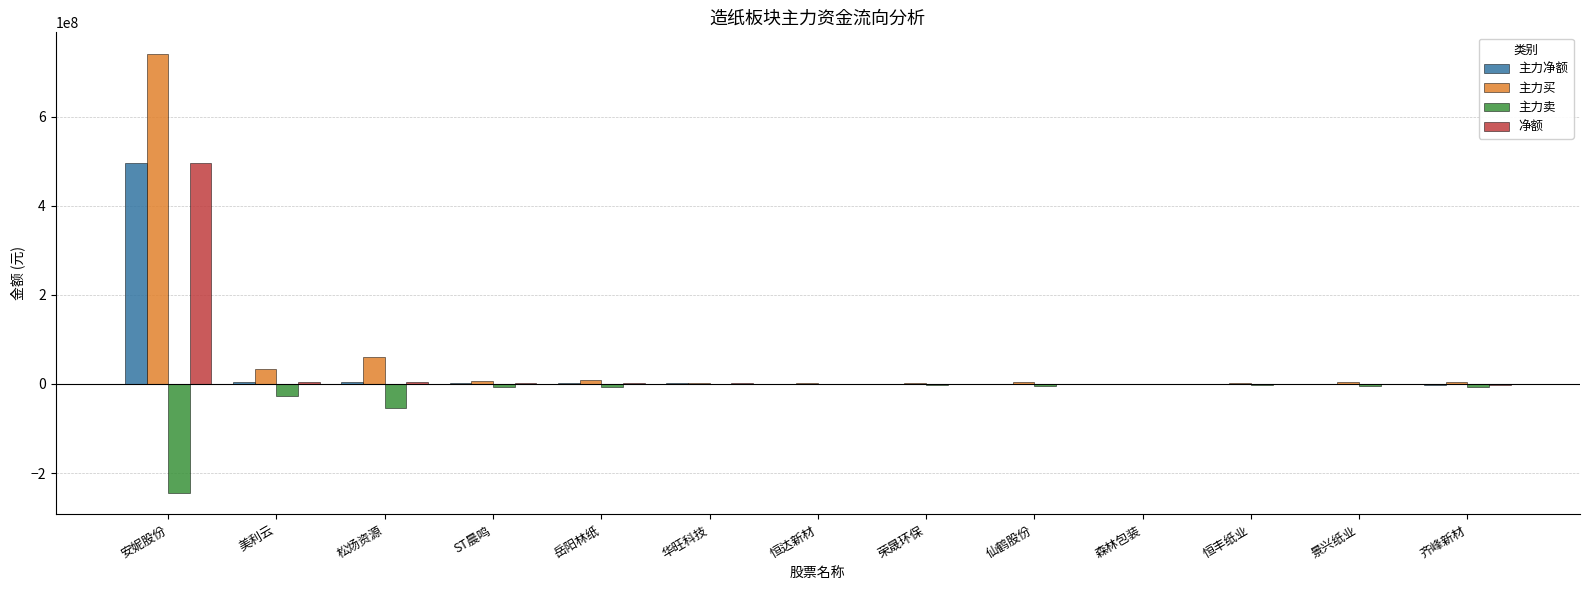

Count the number of data series in this chart.

4